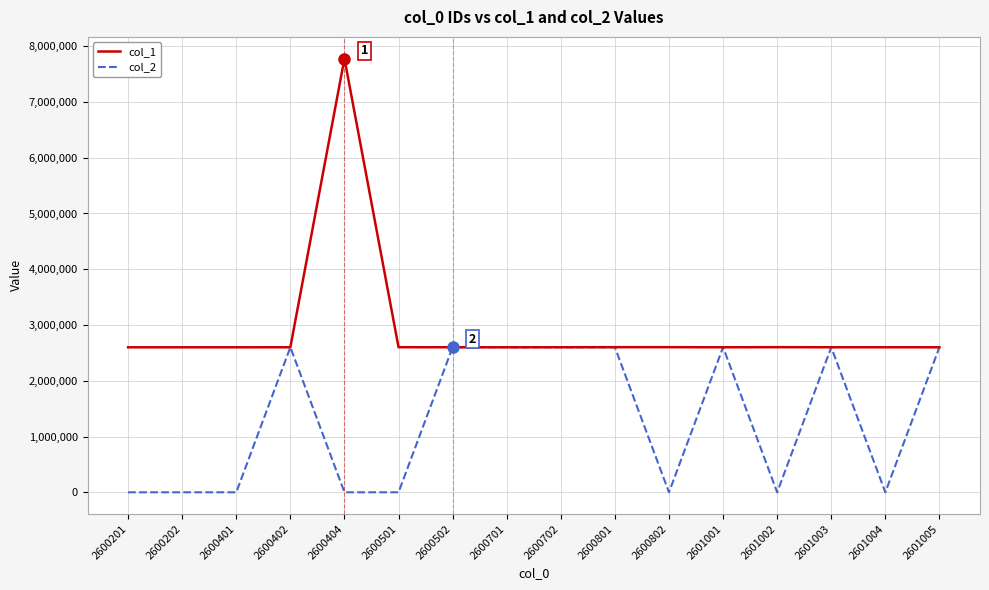

Which series has the widest spread of values?

col_1